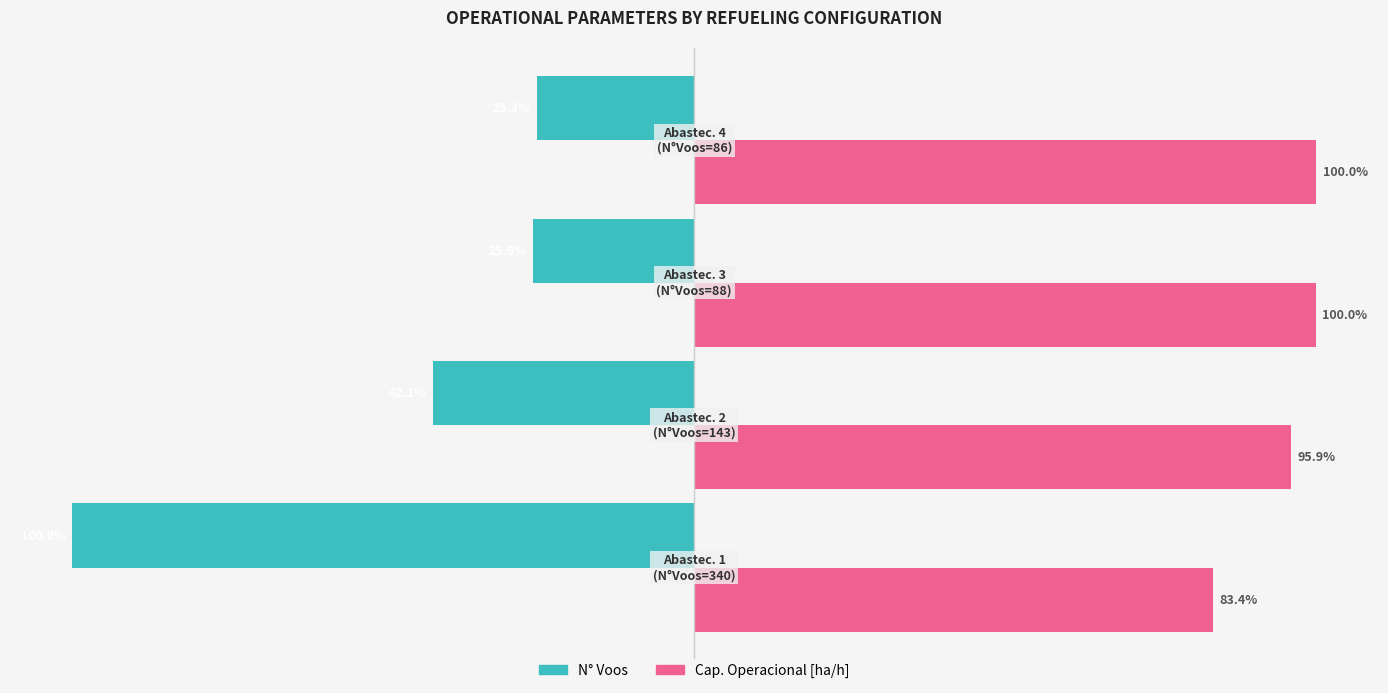

Reading right to left, extract all data points from this chart.

N° Voos (normalized): -25.3	-25.9	-42.1	-100.0
Cap. Operacional [ha/h] (normalized): 100.0	100.0	95.9	83.4